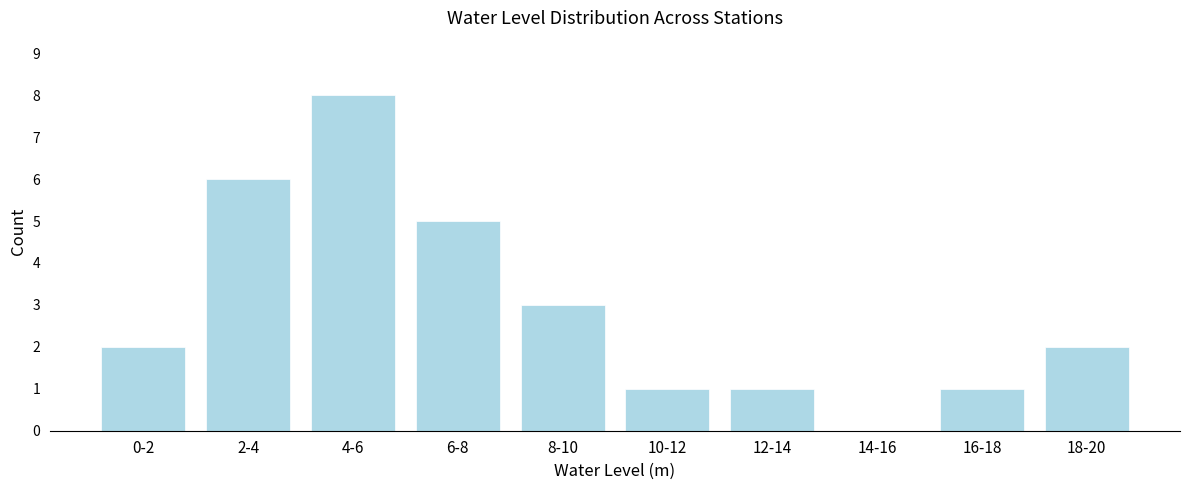

Reading left to right, extract all data points from this chart.

0-2=2	2-4=6	4-6=8	6-8=5	8-10=3	10-12=1	12-14=1	14-16=0	16-18=1	18-20=2